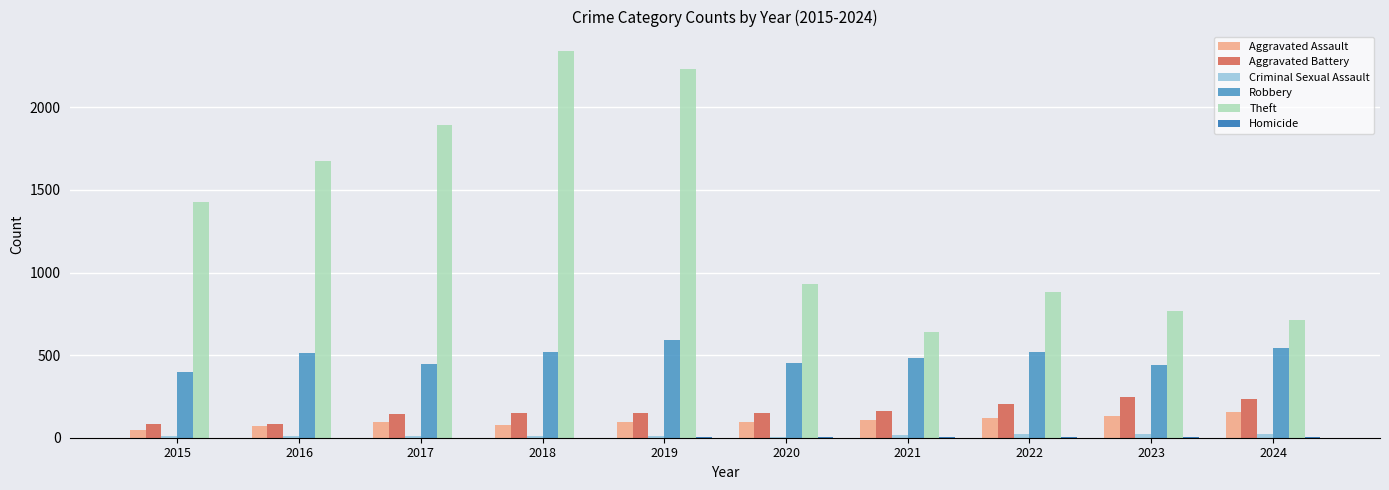

Is it true that Aggravated Battery equals 202 at 2022?

True